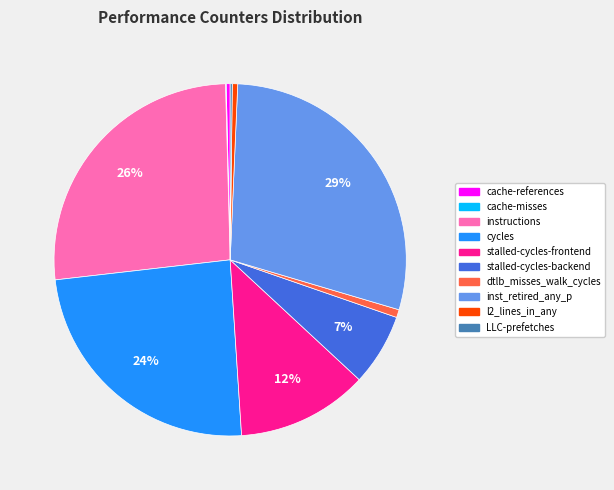

Is stalled-cycles-backend the majority of the pie?

No